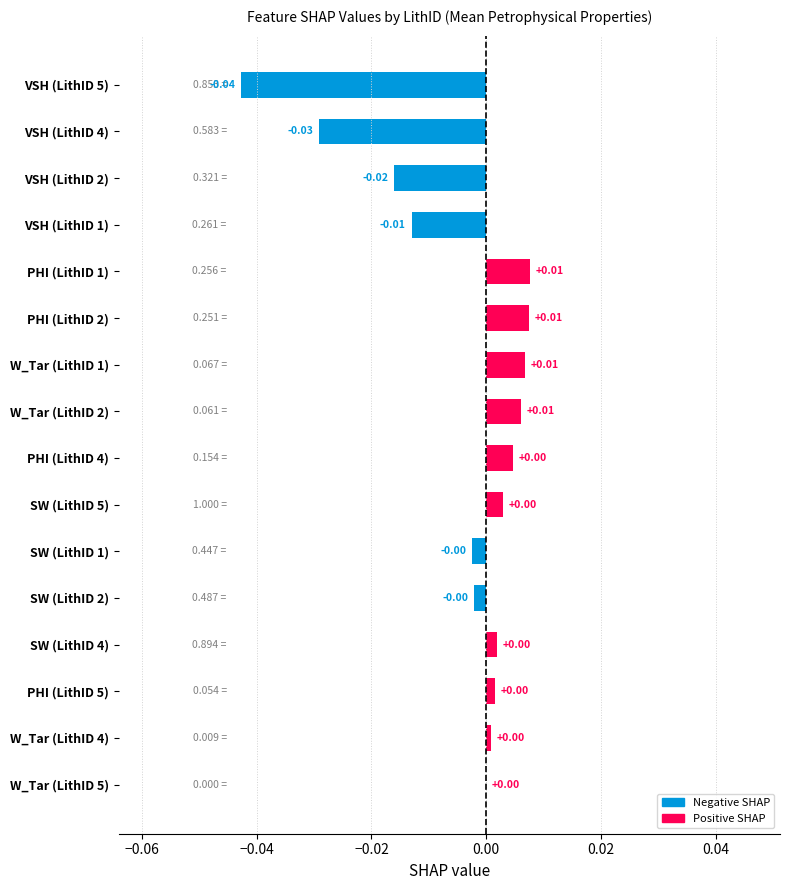

Between SW (LithID 5) and VSH (LithID 1), which is larger?

SW (LithID 5)